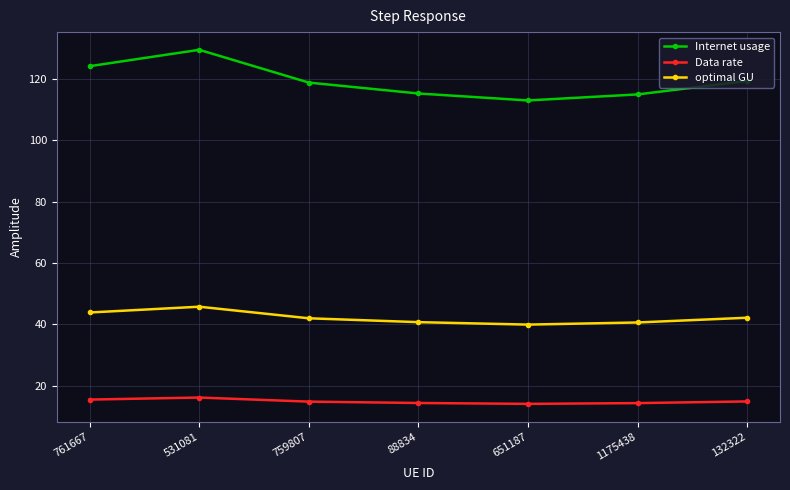

What is the average value of the Internet usage series?

119.3